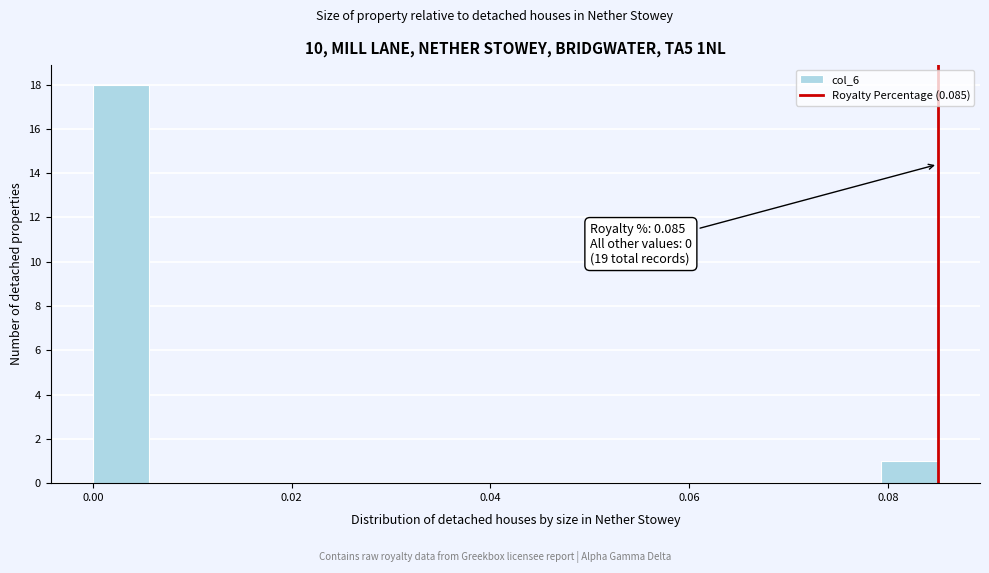

Around what value on the x-axis is the tallest bar? Give the approximate position of its centre, as read against the axis.

0.002